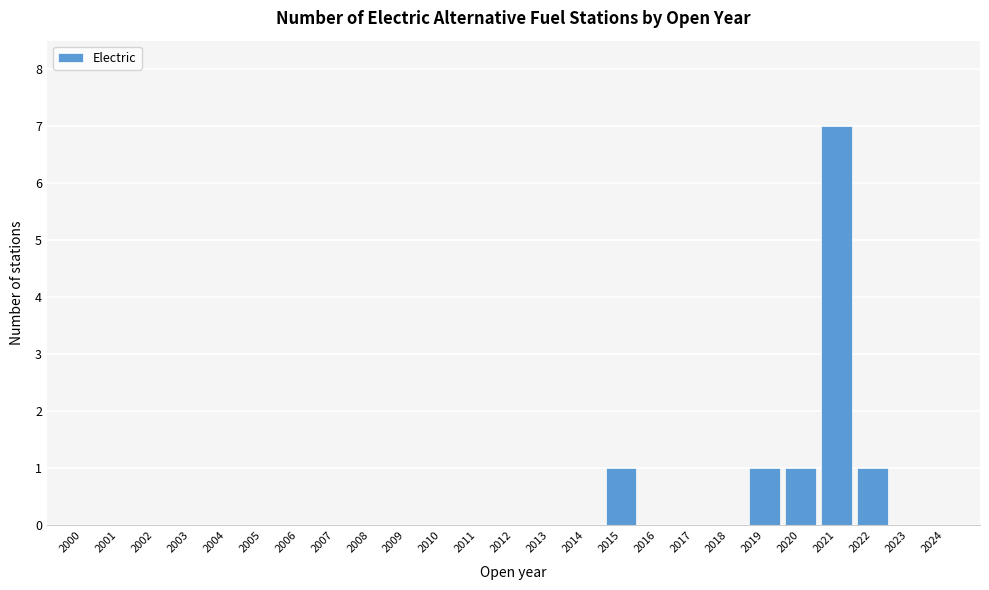

Reading left to right, extract all data points from this chart.

2000=0	2001=0	2002=0	2003=0	2004=0	2005=0	2006=0	2007=0	2008=0	2009=0	2010=0	2011=0	2012=0	2013=0	2014=0	2015=1	2016=0	2017=0	2018=0	2019=1	2020=1	2021=7	2022=1	2023=0	2024=0